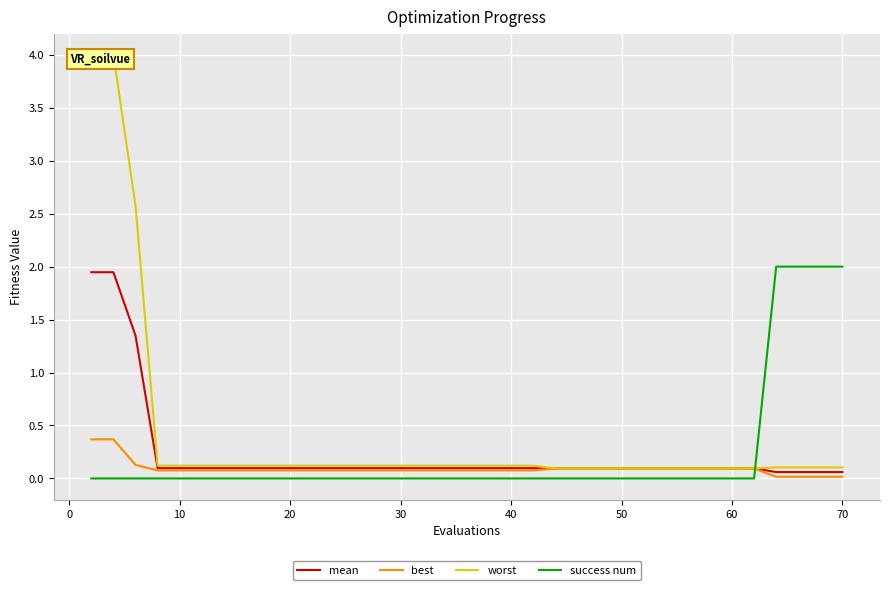

What is the minimum value for worst?

0.1